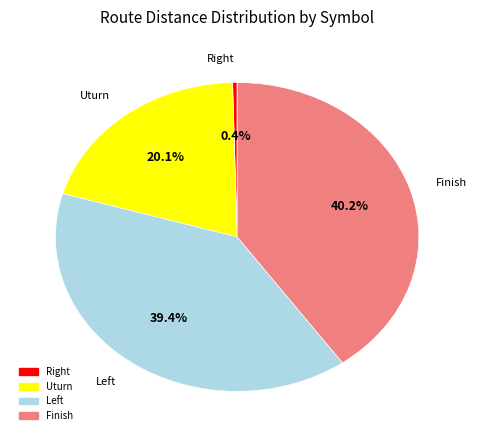

What is the largest slice in the pie chart?

Finish